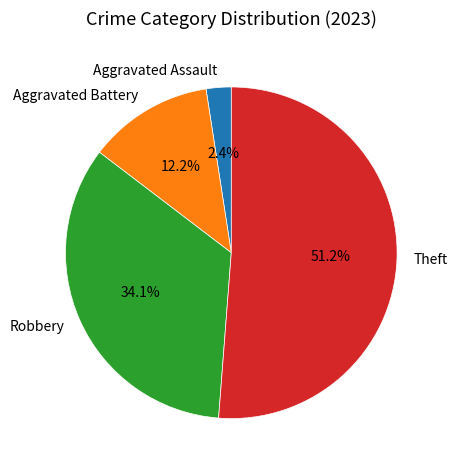

Which has a higher value, Theft or Aggravated Assault?

Theft